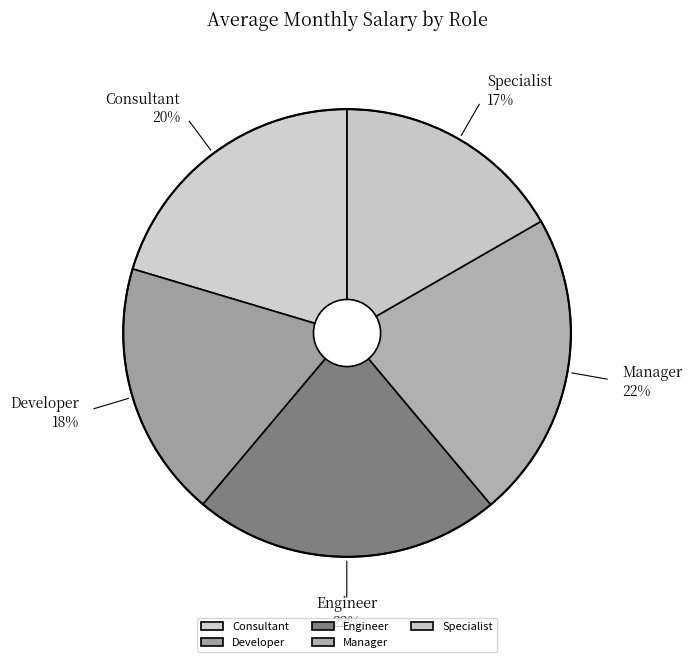

Is there a majority slice in this chart?

No